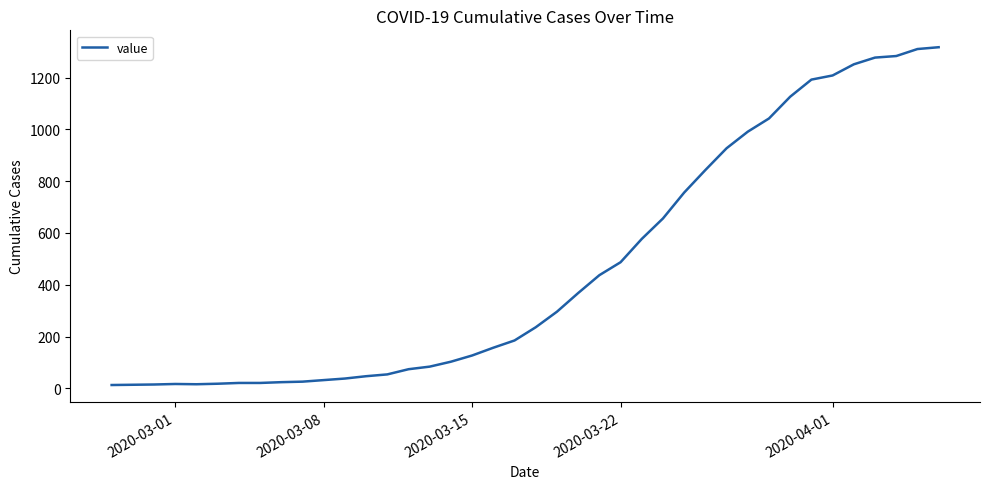

What is the greatest value displayed?

1317